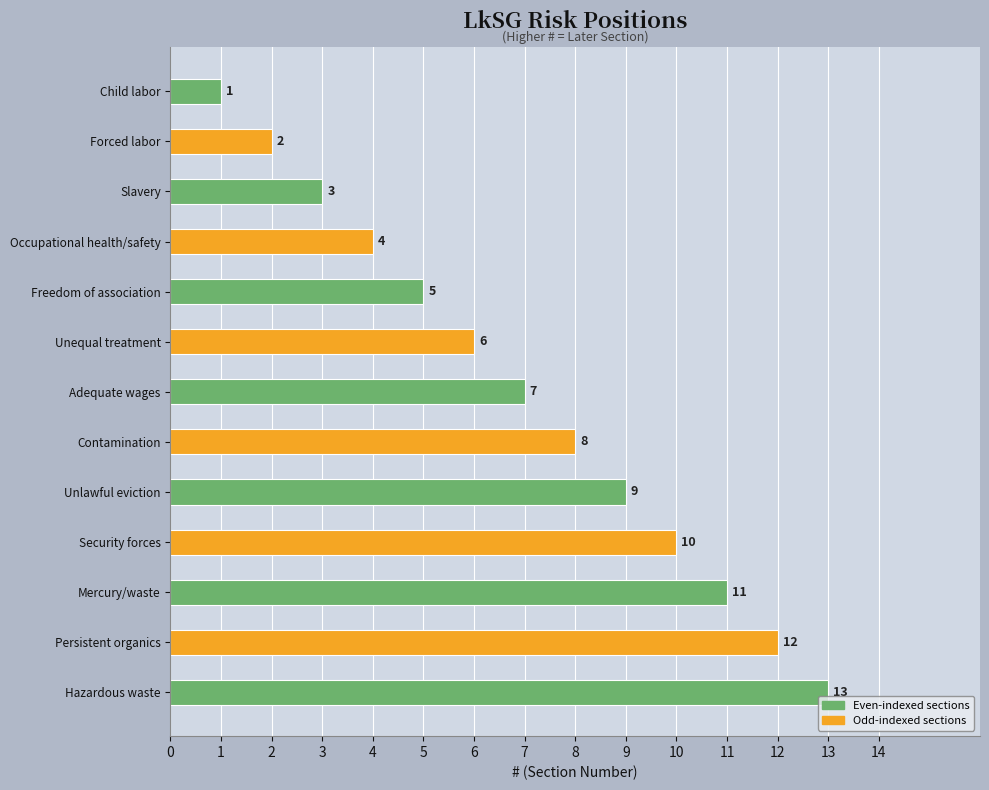

What is the value of the 6th bar from the top?

6